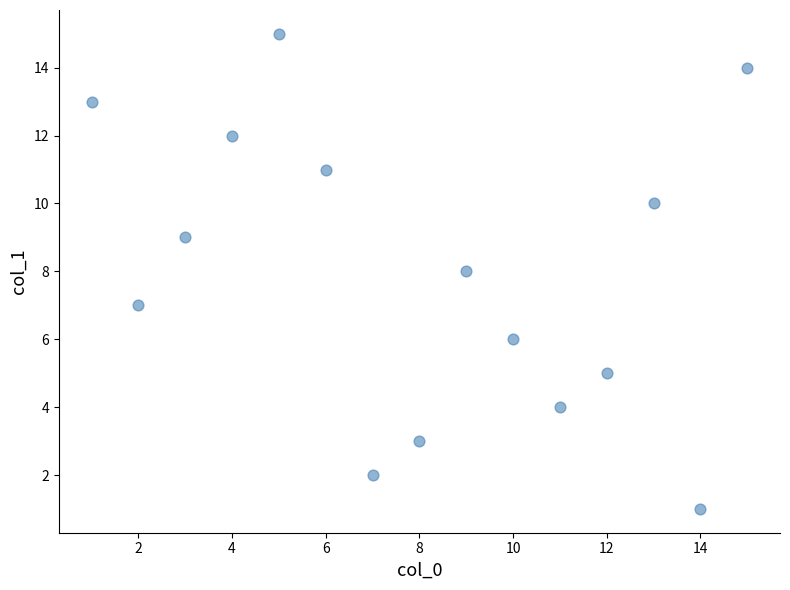

What is the range of Y values (max minus min)?

14